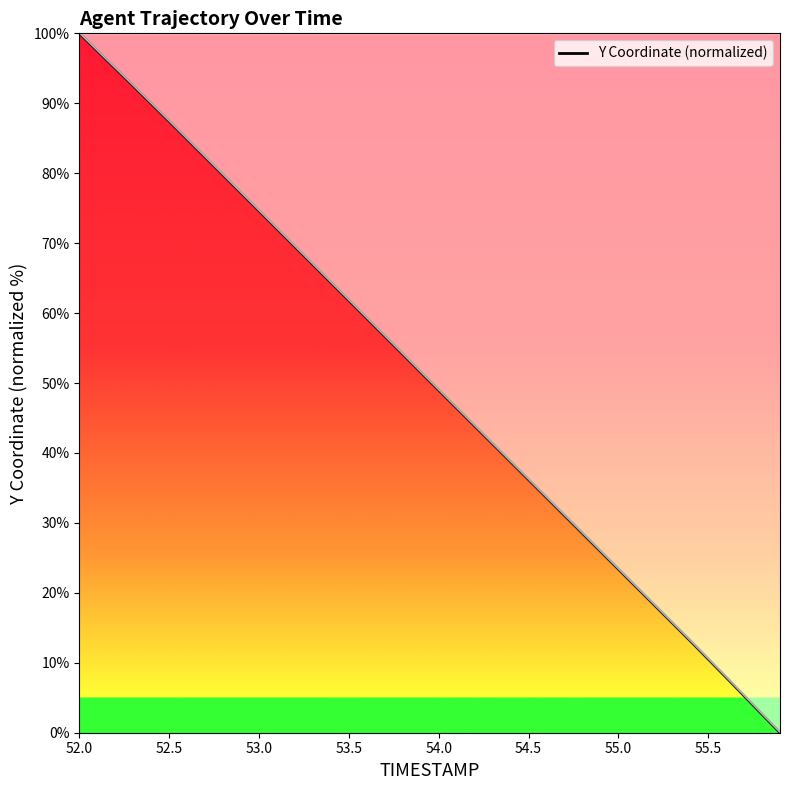

True or false: the data has more than 0 interior local peaks.

False